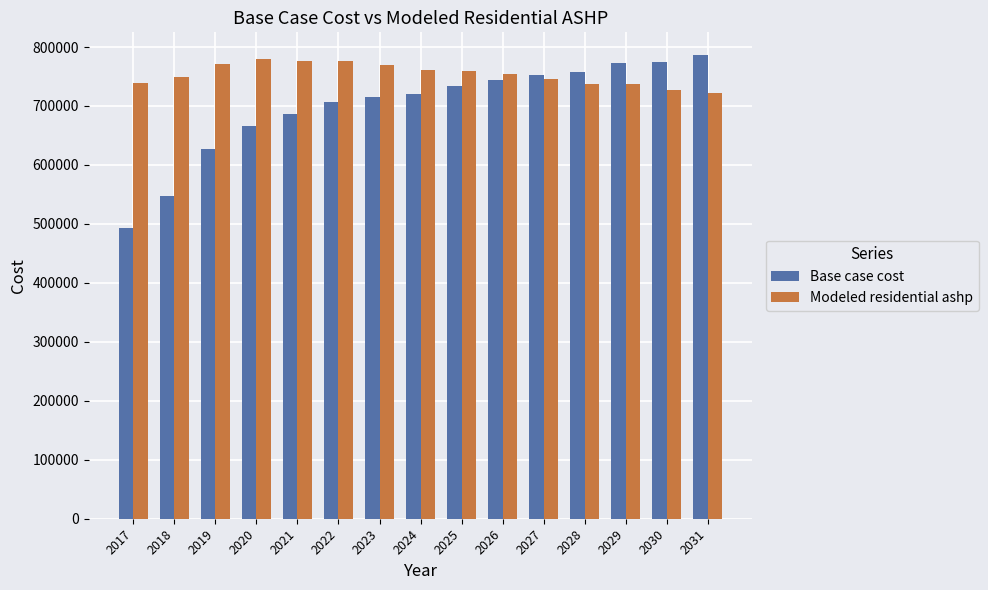

At 2022, list the series in order from largest to smallest.

Modeled residential ashp, Base case cost